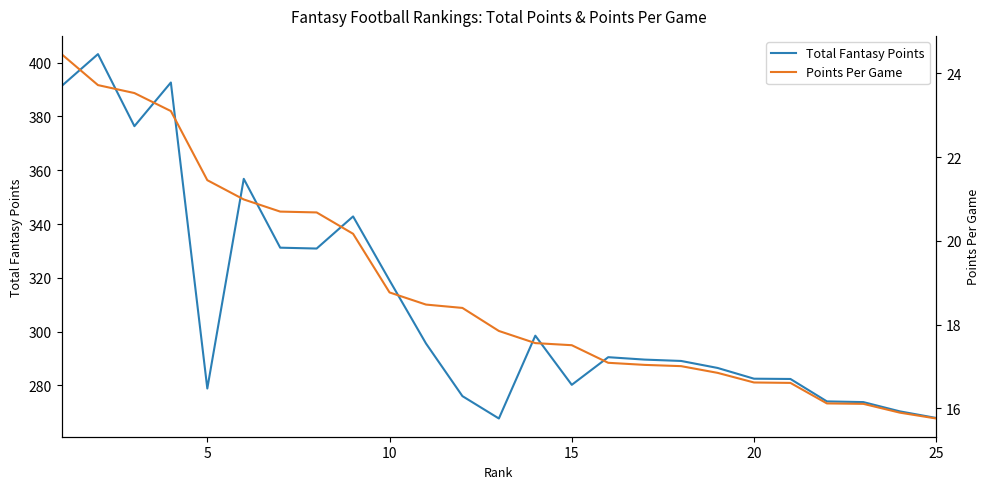

What is the highest value of the Points Per Game series?

24.5